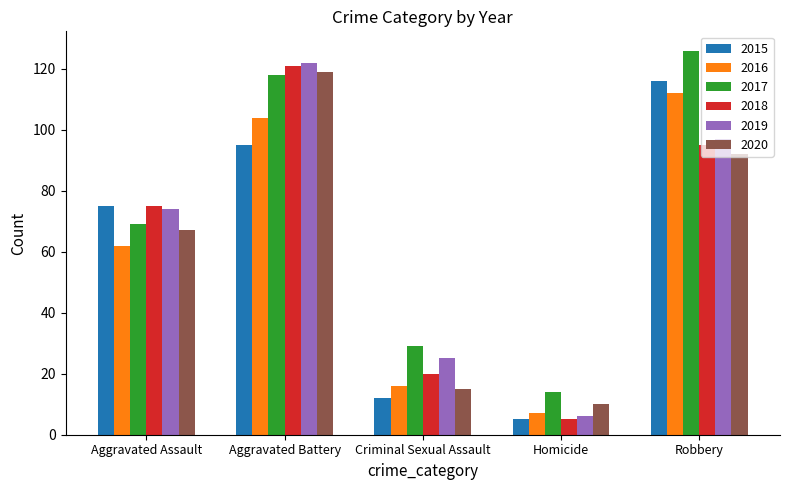

What is the value of the 2018 bar at the 2nd from the left?

121